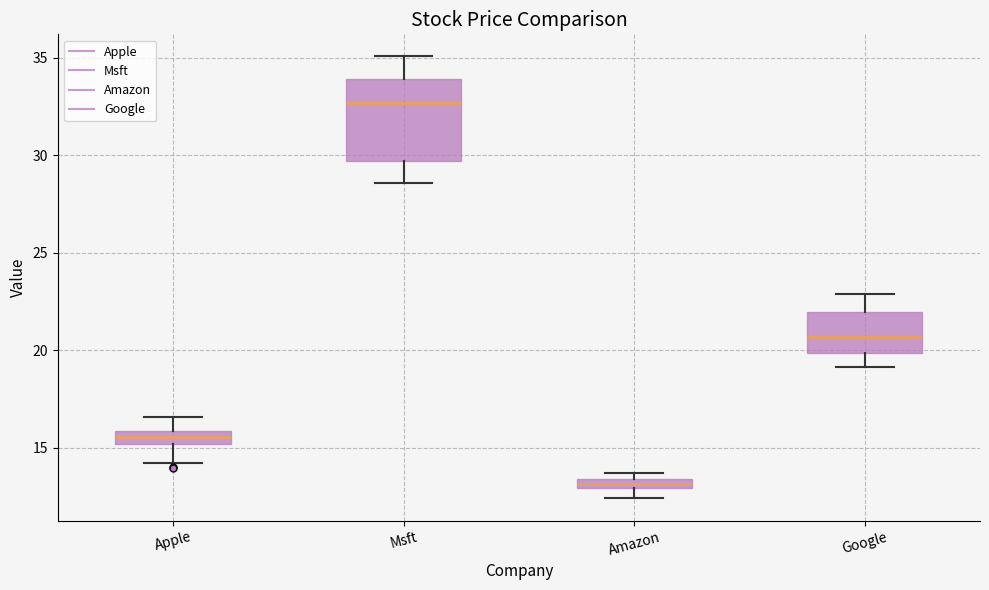

Where does the lower whisker of the box for Amazon end on the y-axis? The values are not printed on the chart, so give them approximately, as read against the axis.

12.5